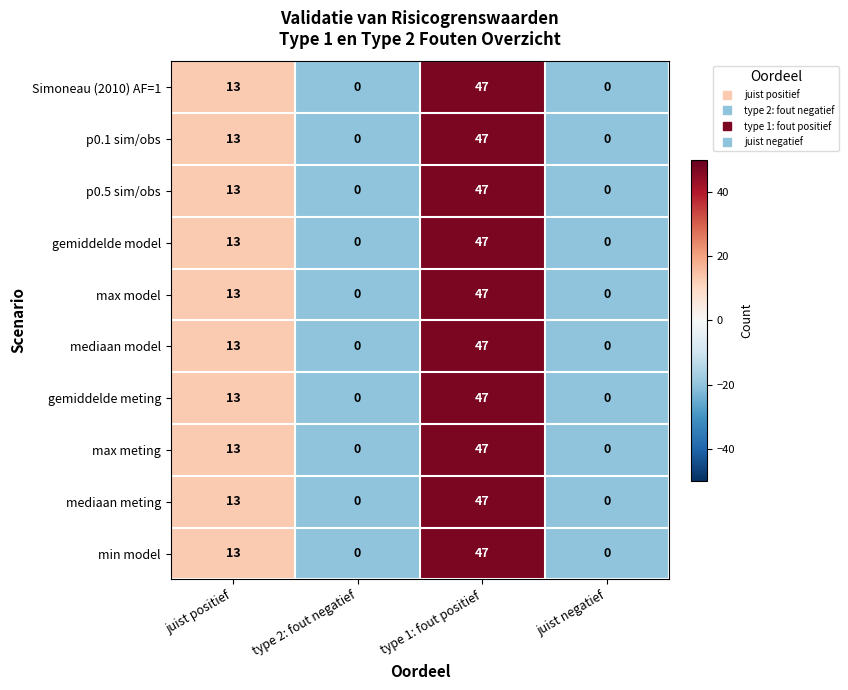

What is the difference between the maximum and minimum values in the min model series?

47